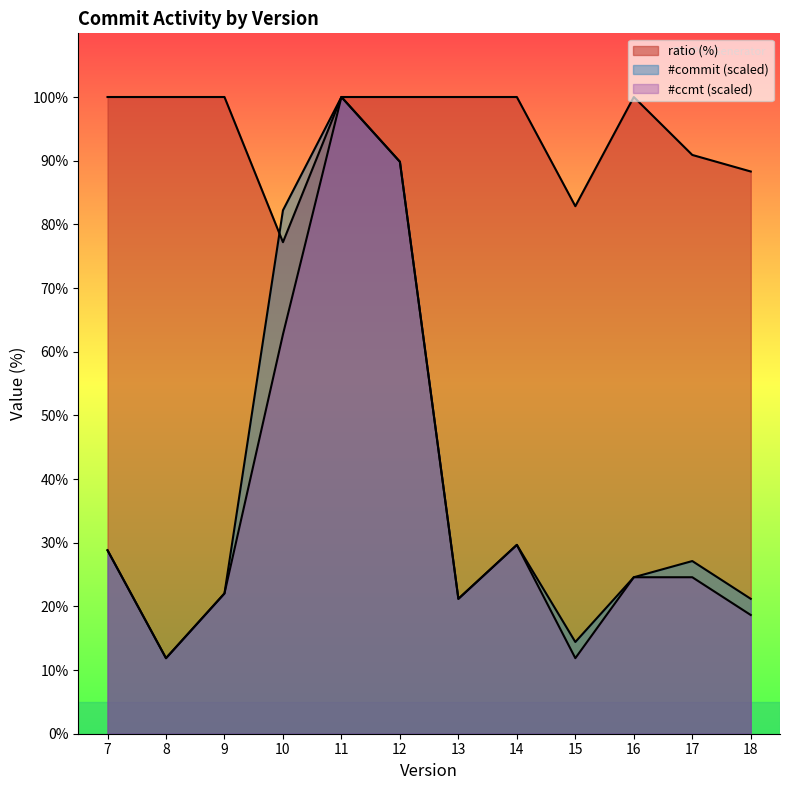

True or false: #commit has a value of 7.0 at 15.

True